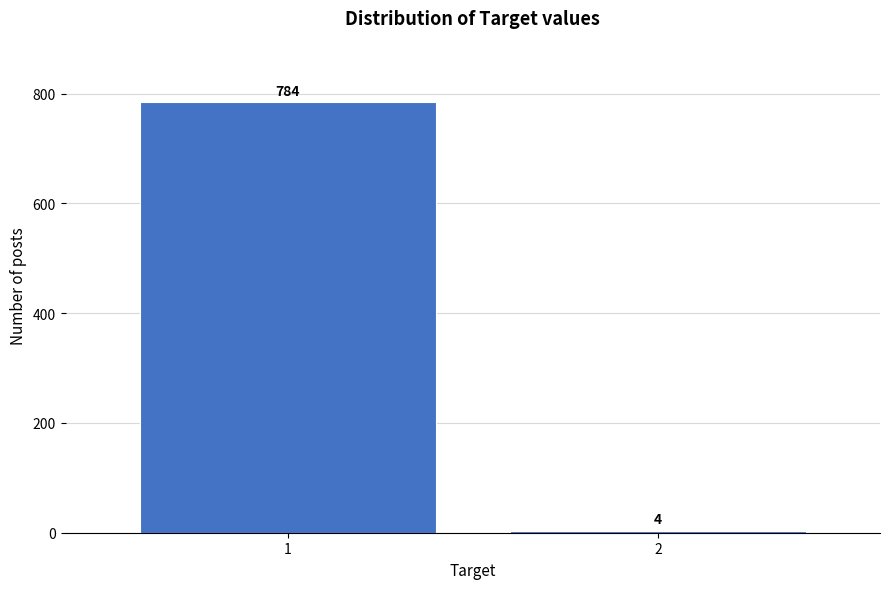

Reading right to left, extract all data points from this chart.

4	784